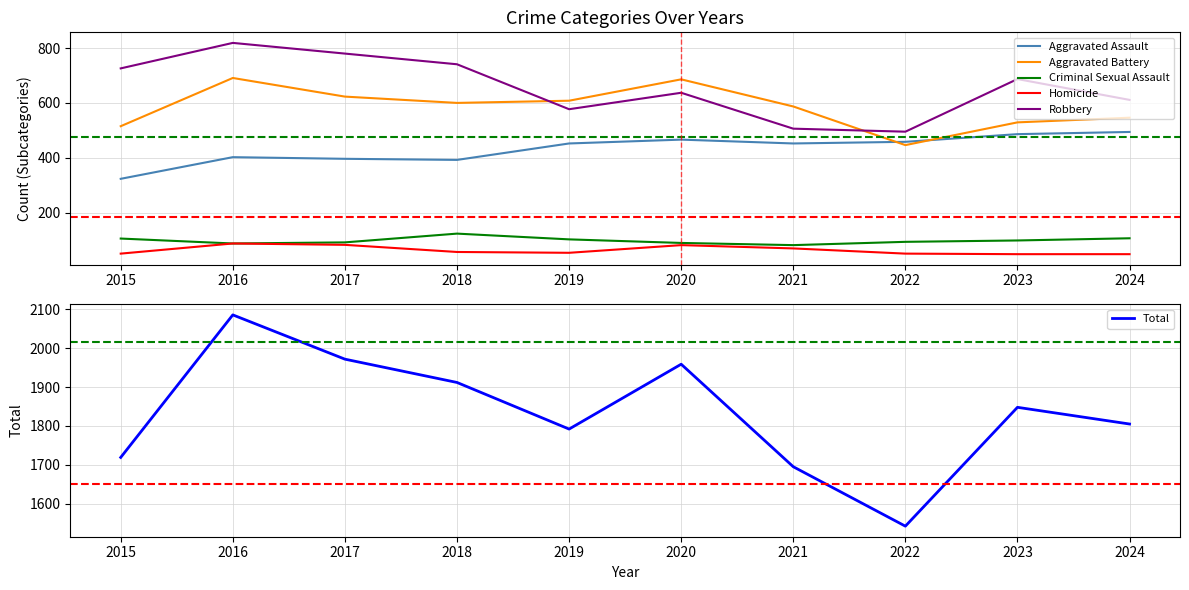

Which series has the widest spread of values?

Total